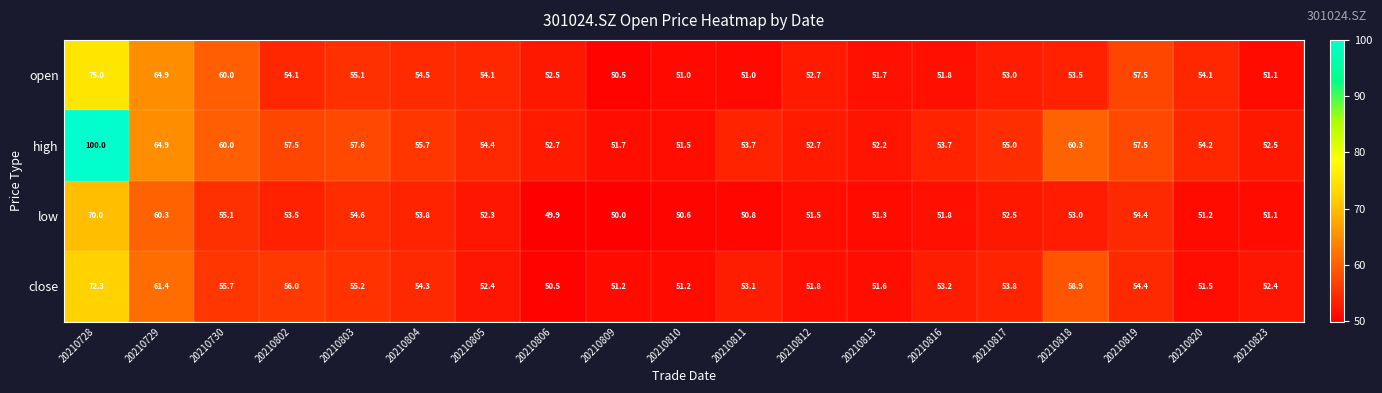

What is the greatest value displayed?

100.0